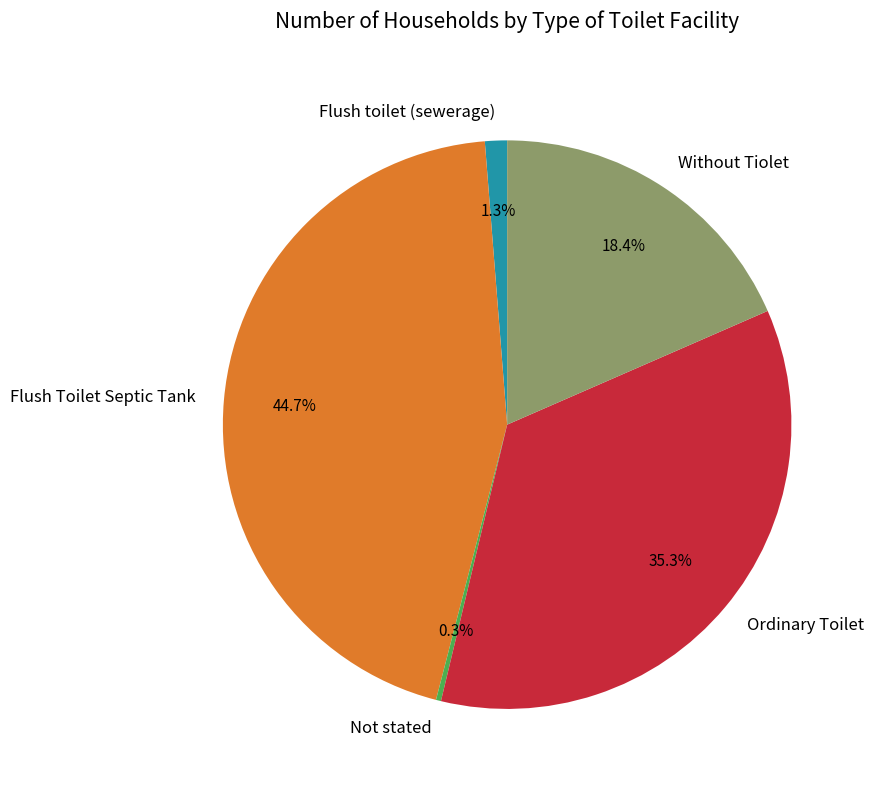

Does any single category account for the majority?

No